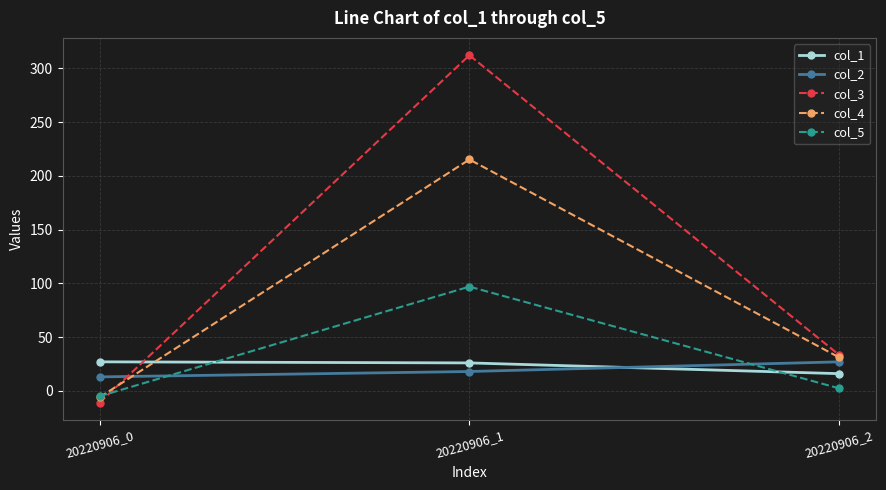

Does the chart have visible grid lines?

Yes